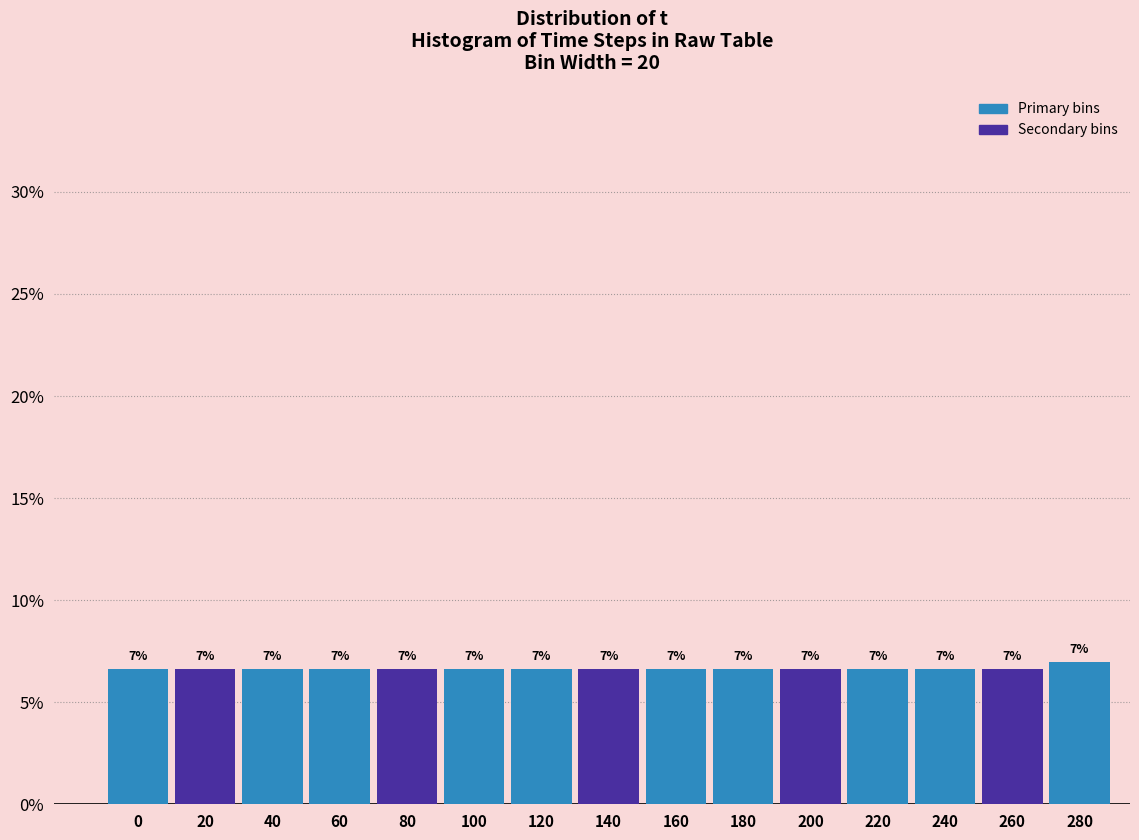

What is the ratio of the value at 220 to the value at 160?

1.0